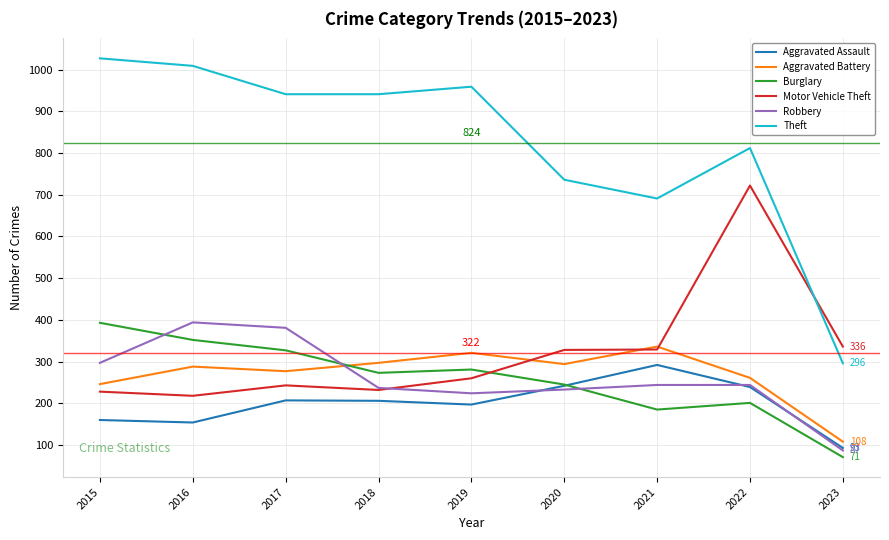

What are all the series names shown in the legend?

Aggravated Assault, Aggravated Battery, Burglary, Motor Vehicle Theft, Robbery, Theft